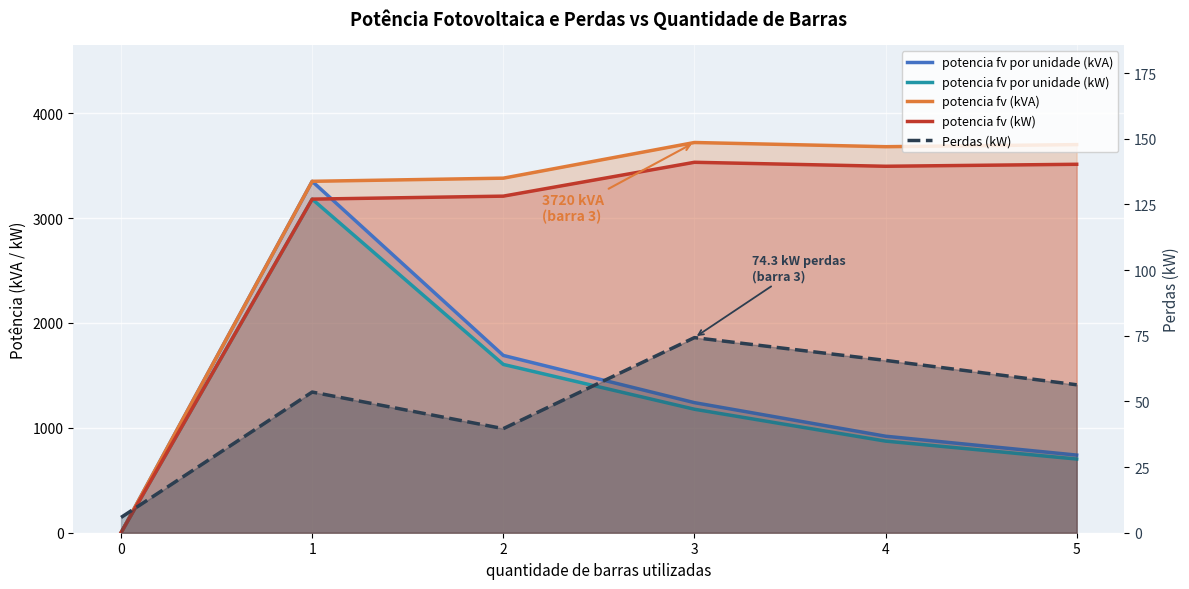

Between 0 and 4, which is larger?

4